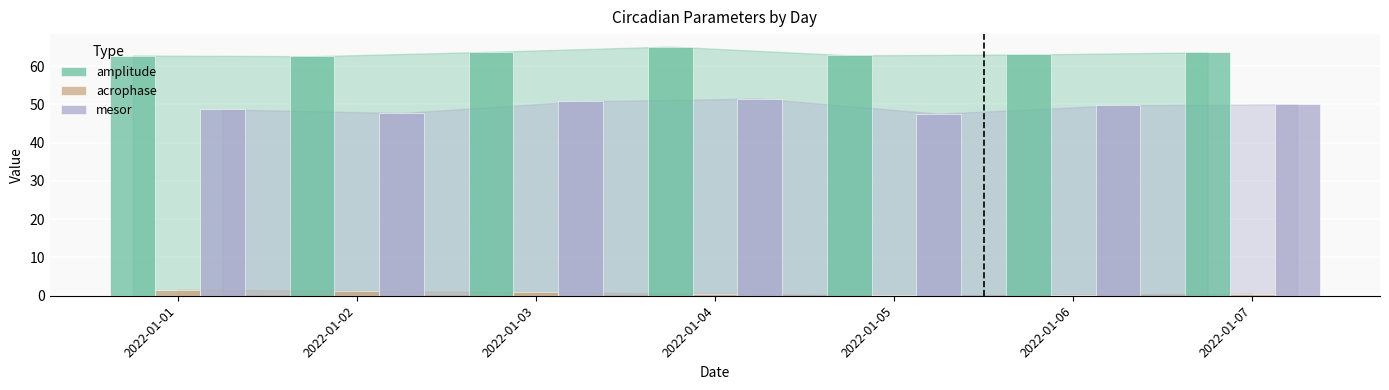

What is the total value across all series at 2022-01-03?

115.4